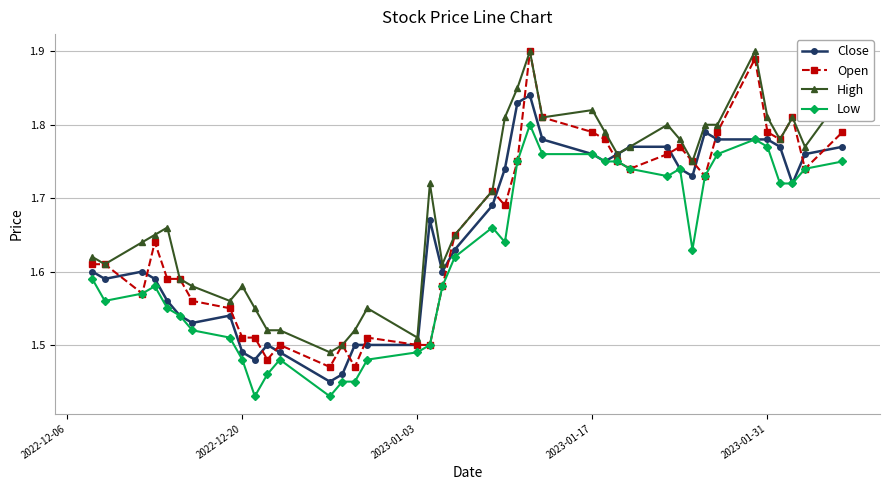

Count the Low values in the range 1 to 2.

40